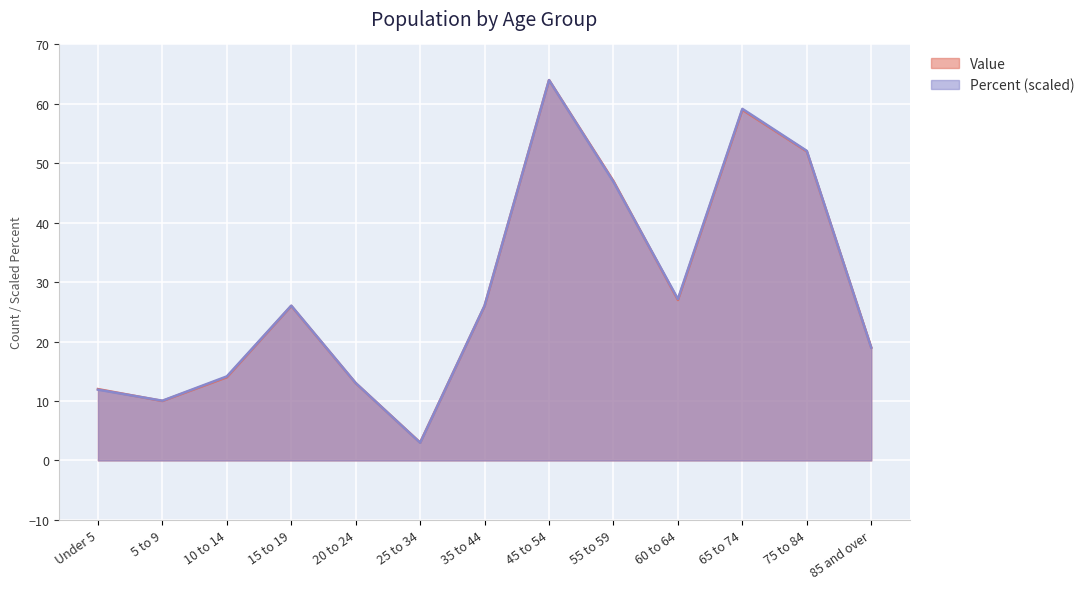

Reading right to left, transcribe all the data shown in this chart.

Value: 85 and over=19.0	75 to 84=52.0	65 to 74=59.0	60 to 64=27.0	55 to 59=47.0	45 to 54=64.0	35 to 44=26.0	25 to 34=3.0	20 to 24=13.0	15 to 19=26.0	10 to 14=14.0	5 to 9=10.0	Under 5=12.0
Percent: 85 and over=19.0	75 to 84=52.1	65 to 74=59.2	60 to 64=27.2	55 to 59=46.9	45 to 54=64.0	35 to 44=26.0	25 to 34=3.0	20 to 24=13.0	15 to 19=26.0	10 to 14=14.1	5 to 9=10.0	Under 5=11.9